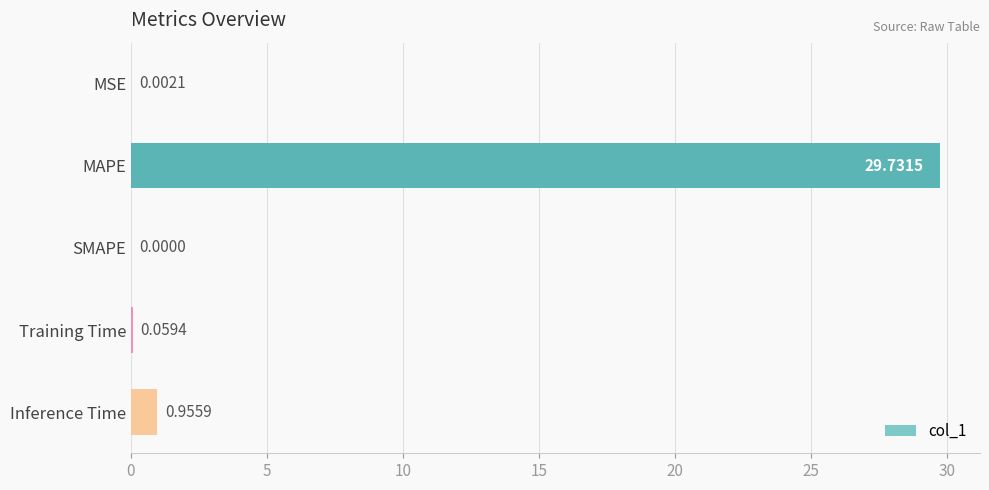

Which category has the highest value across all series?

MAPE